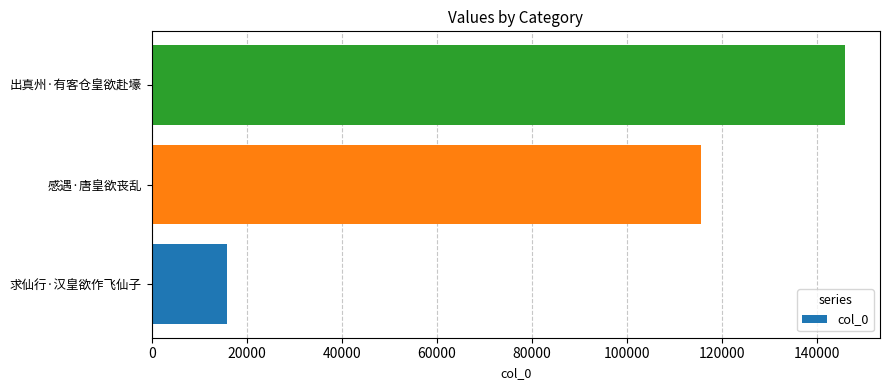

The chart shows a value of 22768 at 求仙行·汉皇欲作飞仙子. True or false?

False